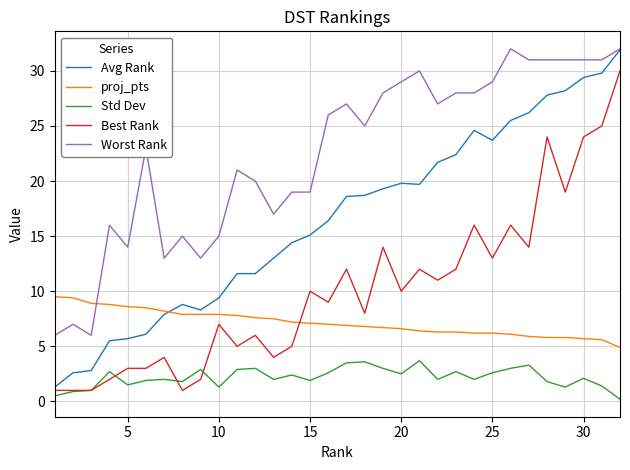

True or false: Worst Rank and proj_pts intersect in this chart.

True